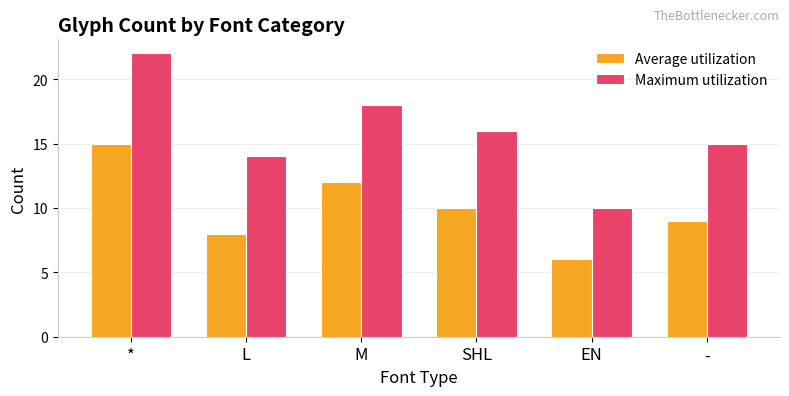

Read the Maximum utilization value at SHL, to the nearest 10.

20